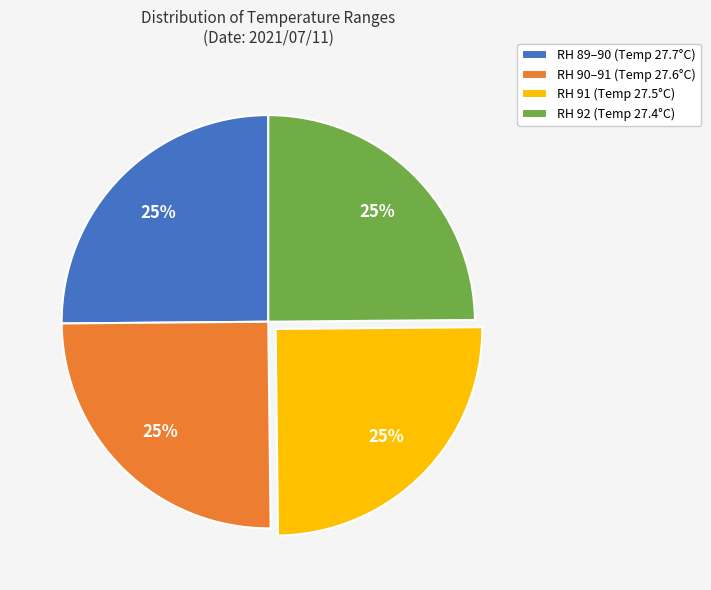

Is there a majority slice in this chart?

No